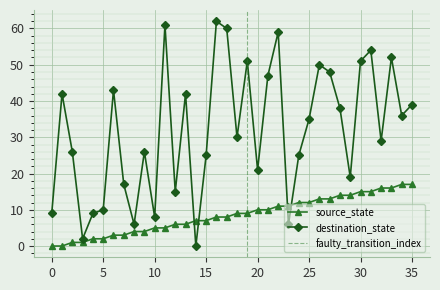

How many interior local valleys does the destination_state series have?

11